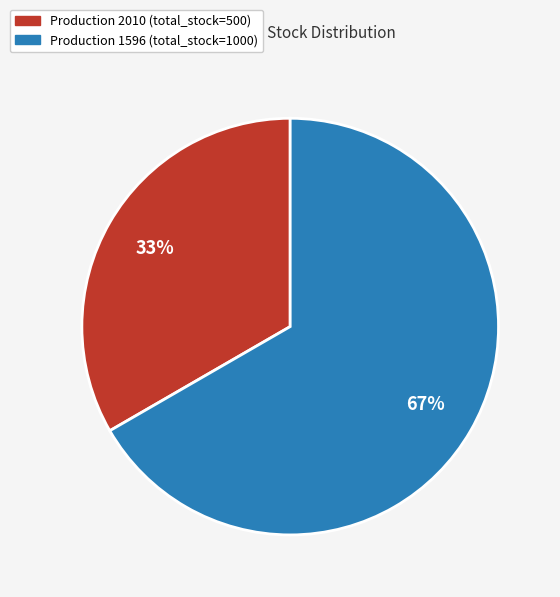

To the nearest percent, what is the average slice percentage?

50%